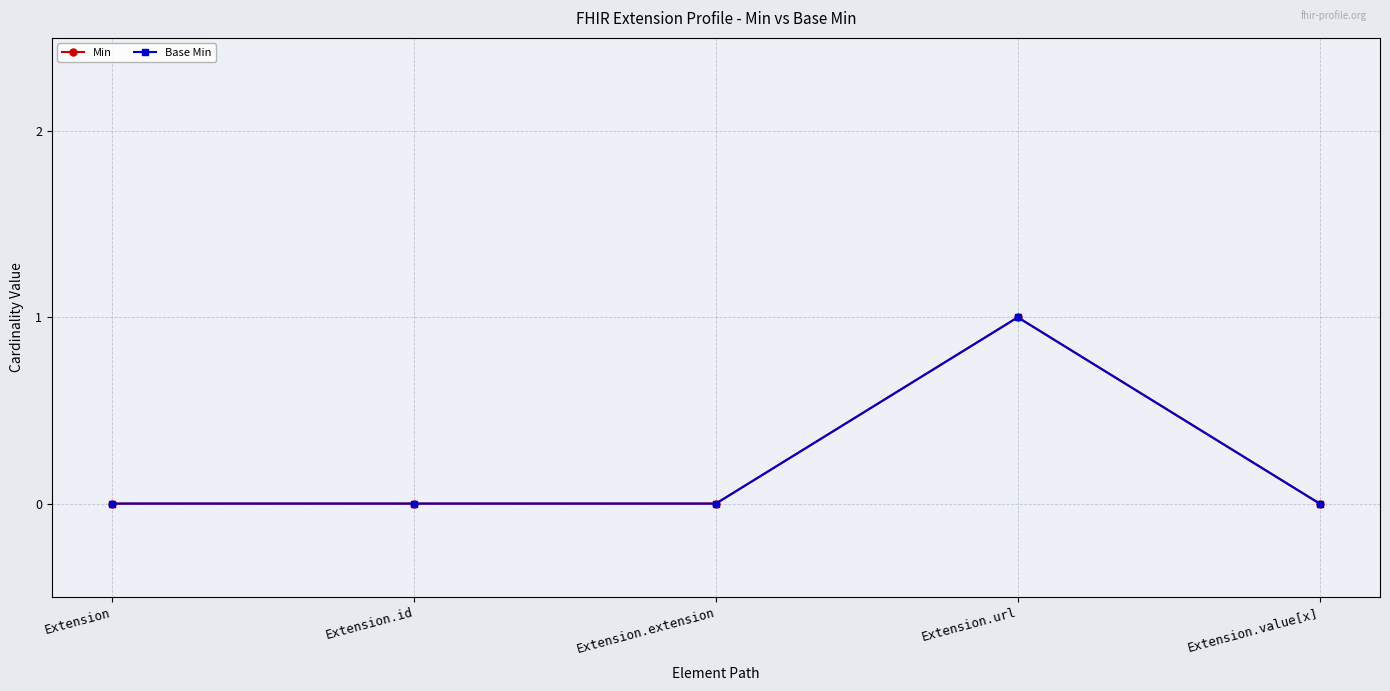

What is the label of the 3rd point from the right?

Extension.extension